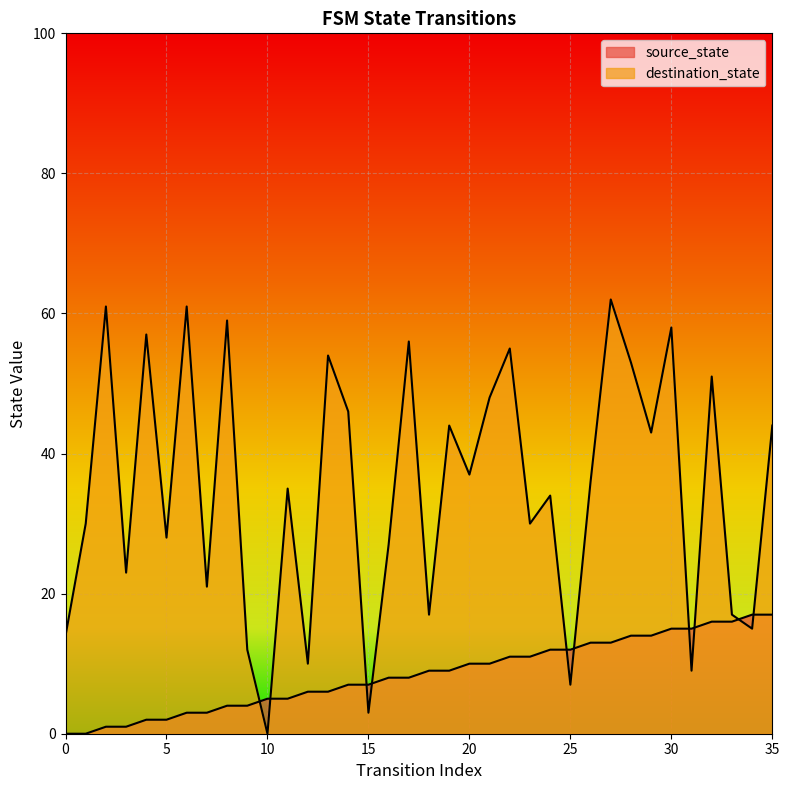

At 18, list the series in order from smallest to largest.

source_state, destination_state